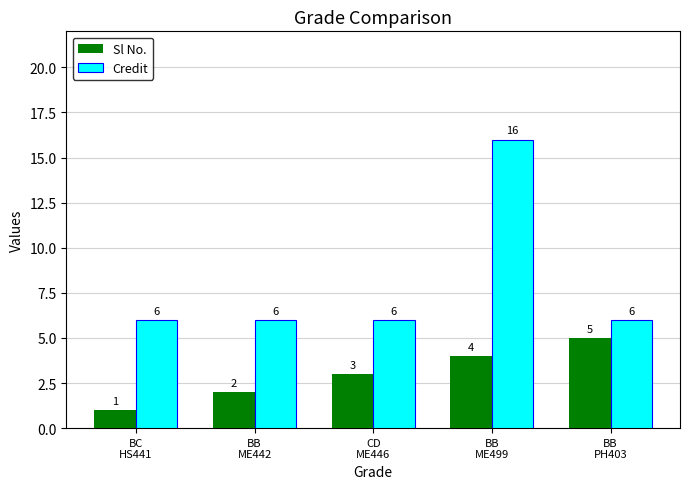

At which category is the sum across all series the highest?

BB
ME499